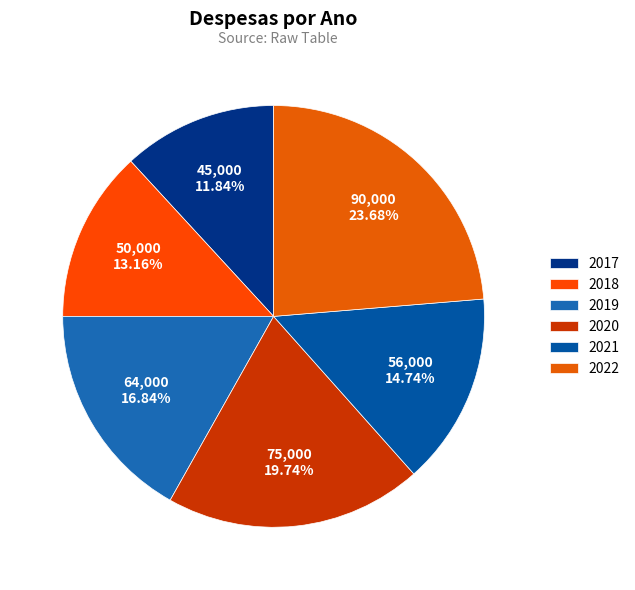

How many segments does this pie chart have?

6